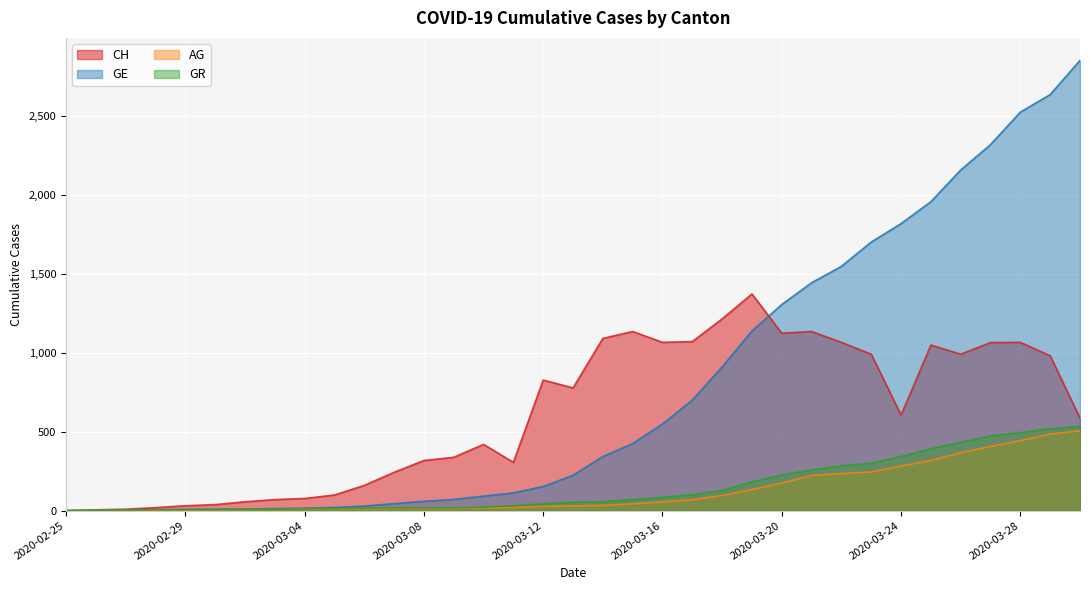

Which series has the largest total across all categories?

GE